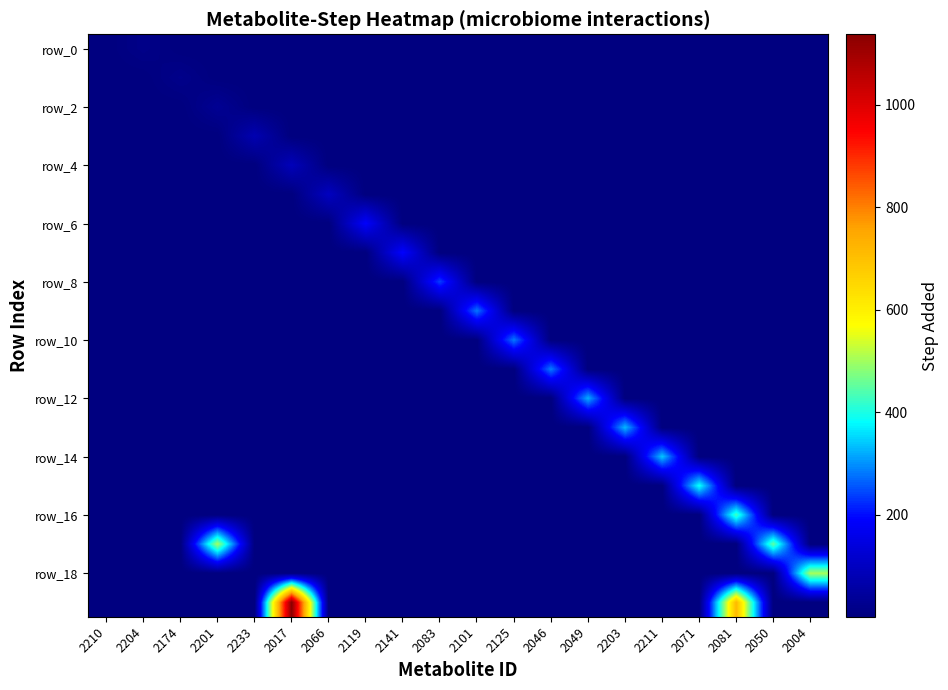

At which category does the chart reach its peak across all series?

2017